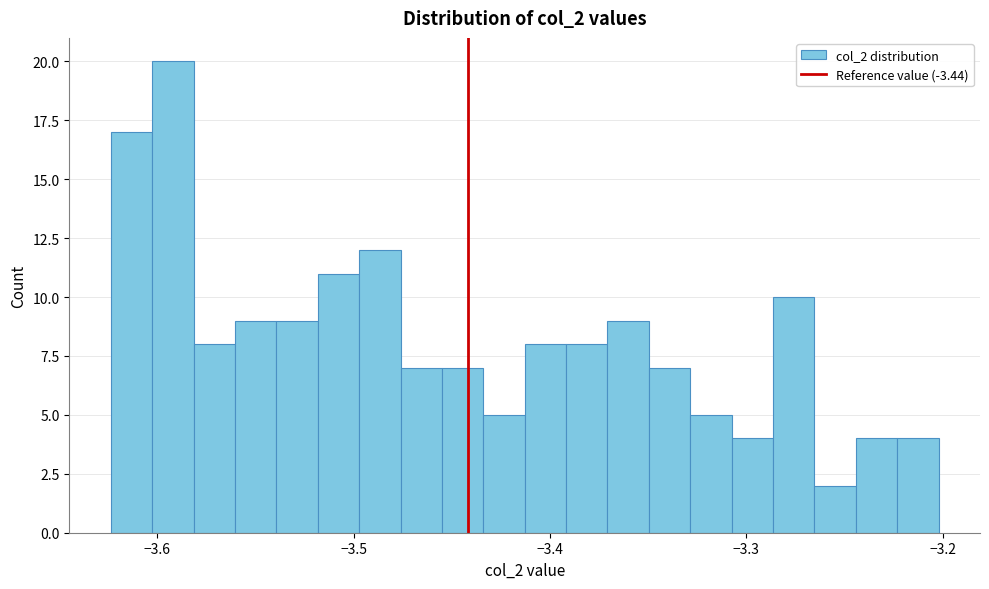

Around what value on the x-axis is the tallest bar? Give the approximate position of its centre, as read against the axis.

-3.59